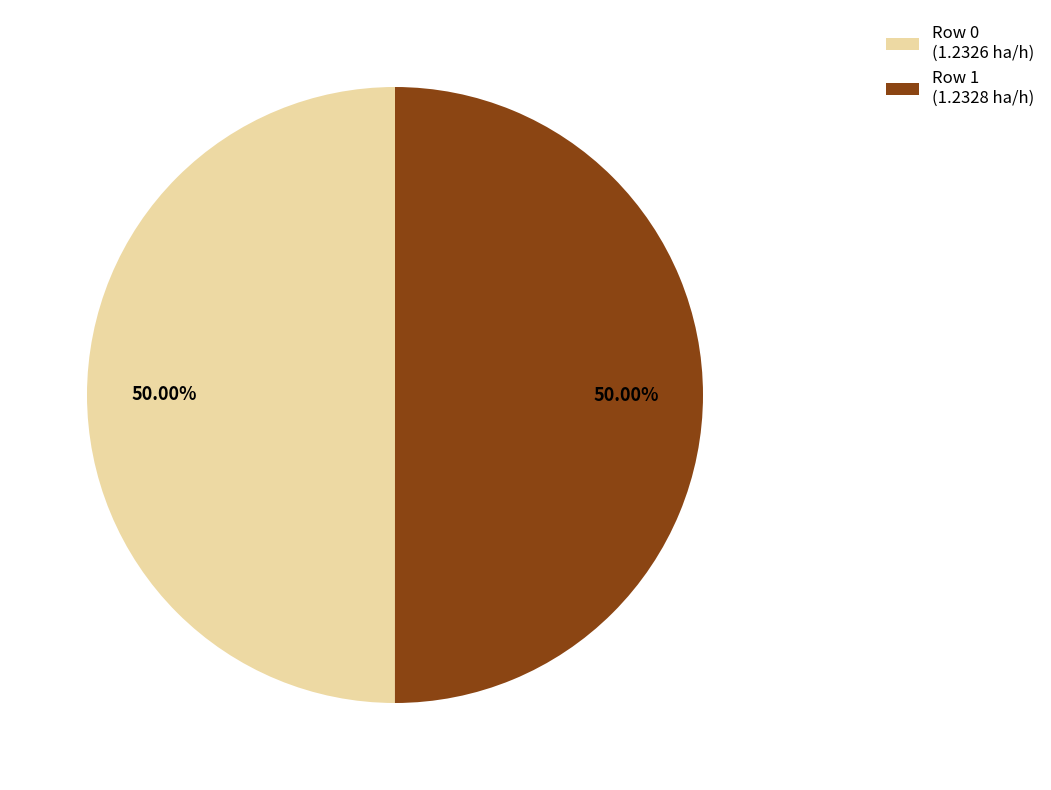

Do Row 1 (1.2328 ha/h) and Row 0 (1.2326 ha/h) together represent more than half of the pie?

Yes